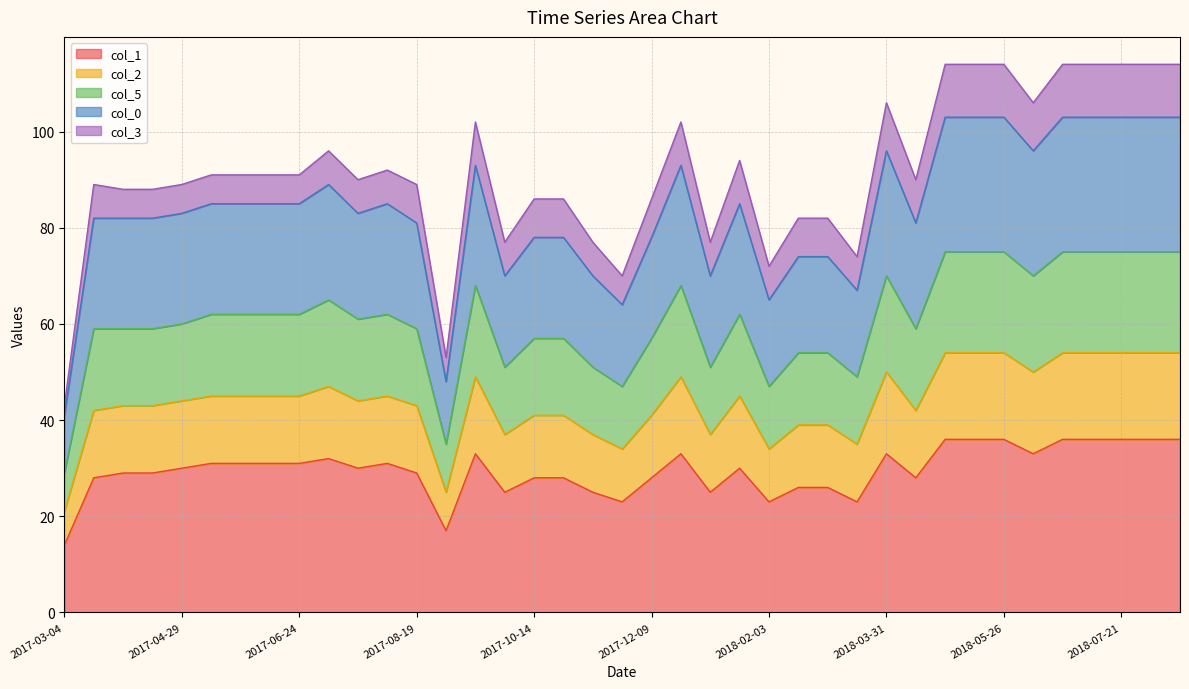

In col_2, how many points are lower than both neighbors (excluding endpoints)?

9